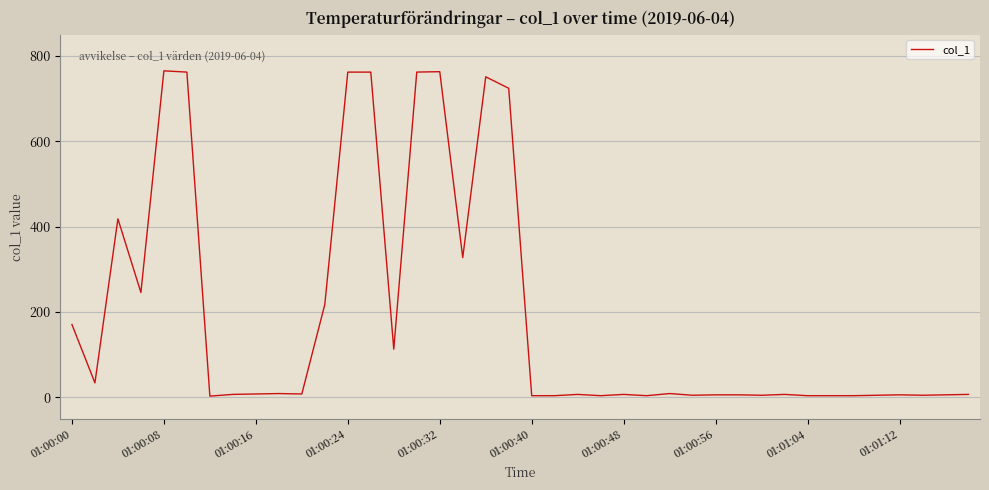

What is the difference between the maximum and minimum values?

762.4